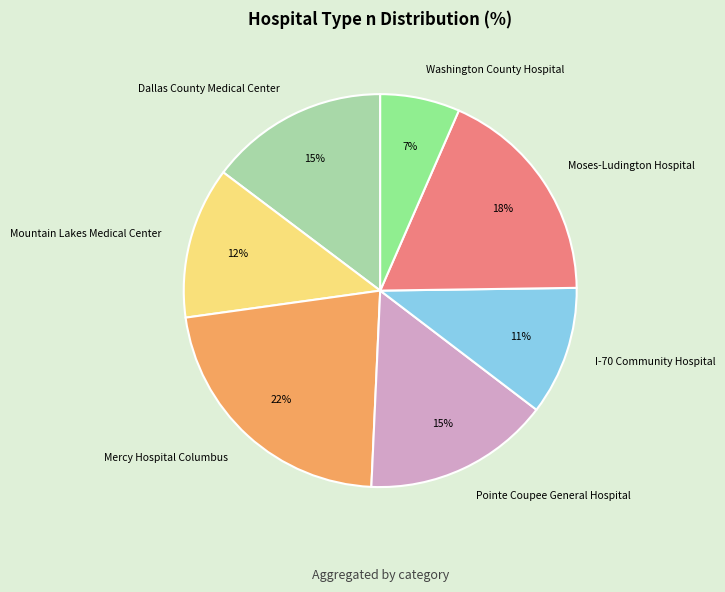

To the nearest percent, what is the average slice percentage?

14%